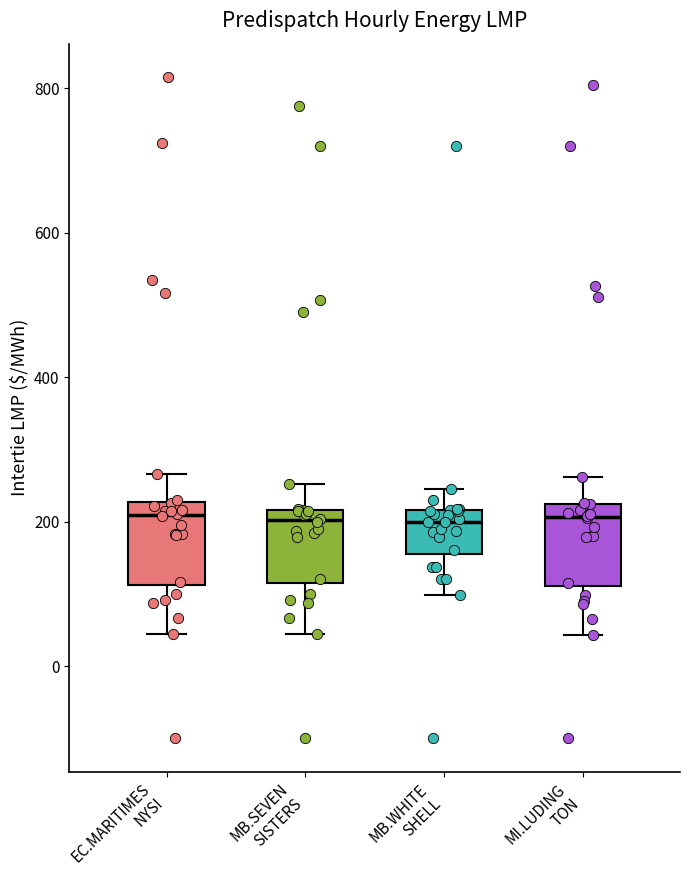

Where is the upper edge of the box for MI.LUDING TON on the y-axis? The values are not printed on the chart, so give them approximately, as read against the axis.

220